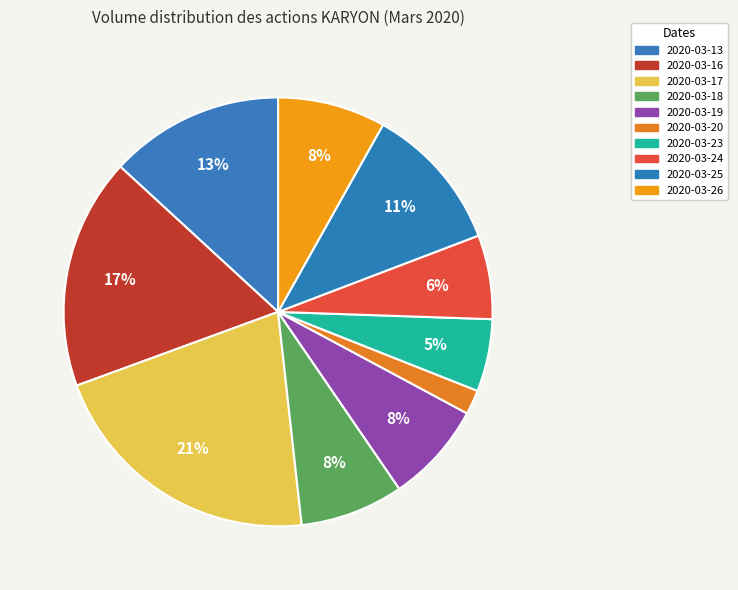

How many segments does this pie chart have?

10